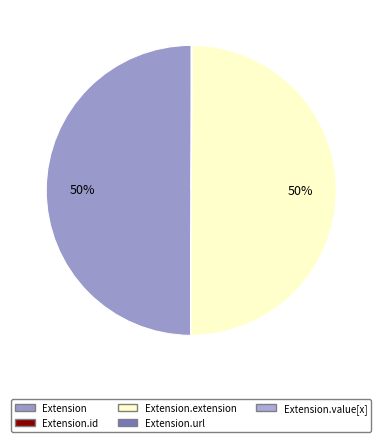

Does Extension.extension account for over 50% of the chart?

No